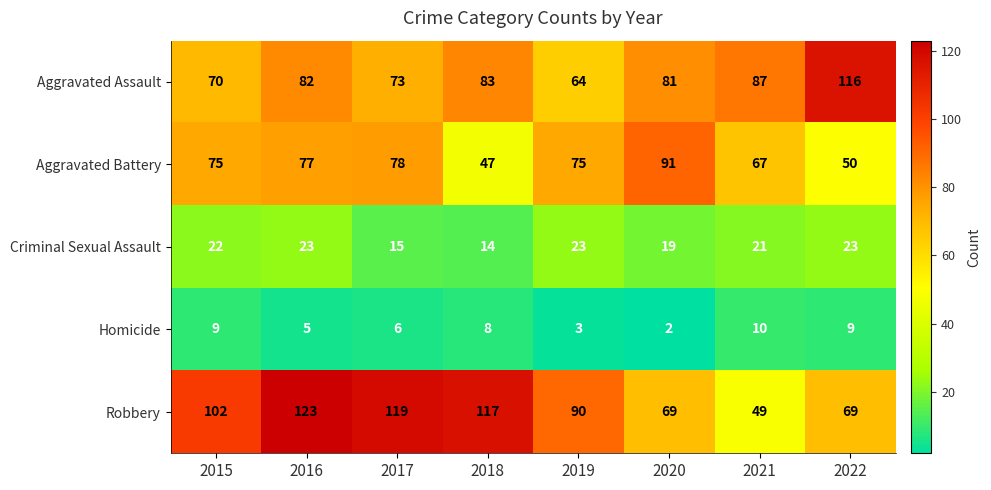

Which series has the largest total across all categories?

Robbery